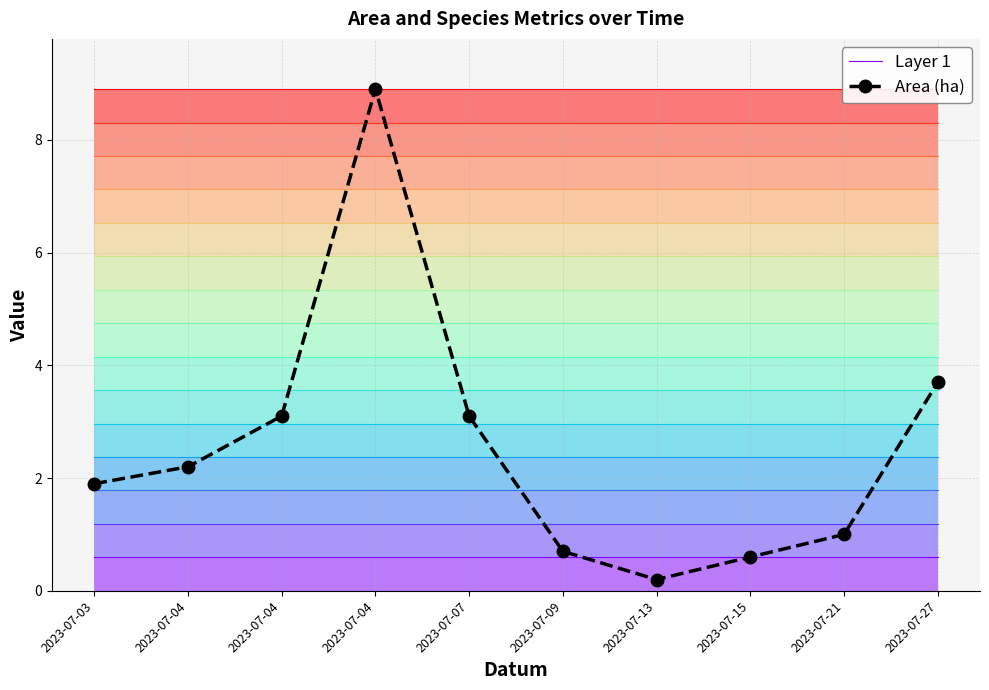

Reading left to right, transcribe all the data shown in this chart.

Layer 1: 2023-07-03=0.6	2023-07-04=0.6	2023-07-04=0.6	2023-07-04=0.6	2023-07-07=0.6	2023-07-09=0.6	2023-07-13=0.6	2023-07-15=0.6	2023-07-21=0.6	2023-07-27=0.6
Area (ha): 2023-07-03=1.9	2023-07-04=2.2	2023-07-04=3.1	2023-07-04=8.9	2023-07-07=3.1	2023-07-09=0.7	2023-07-13=0.2	2023-07-15=0.6	2023-07-21=1.0	2023-07-27=3.7